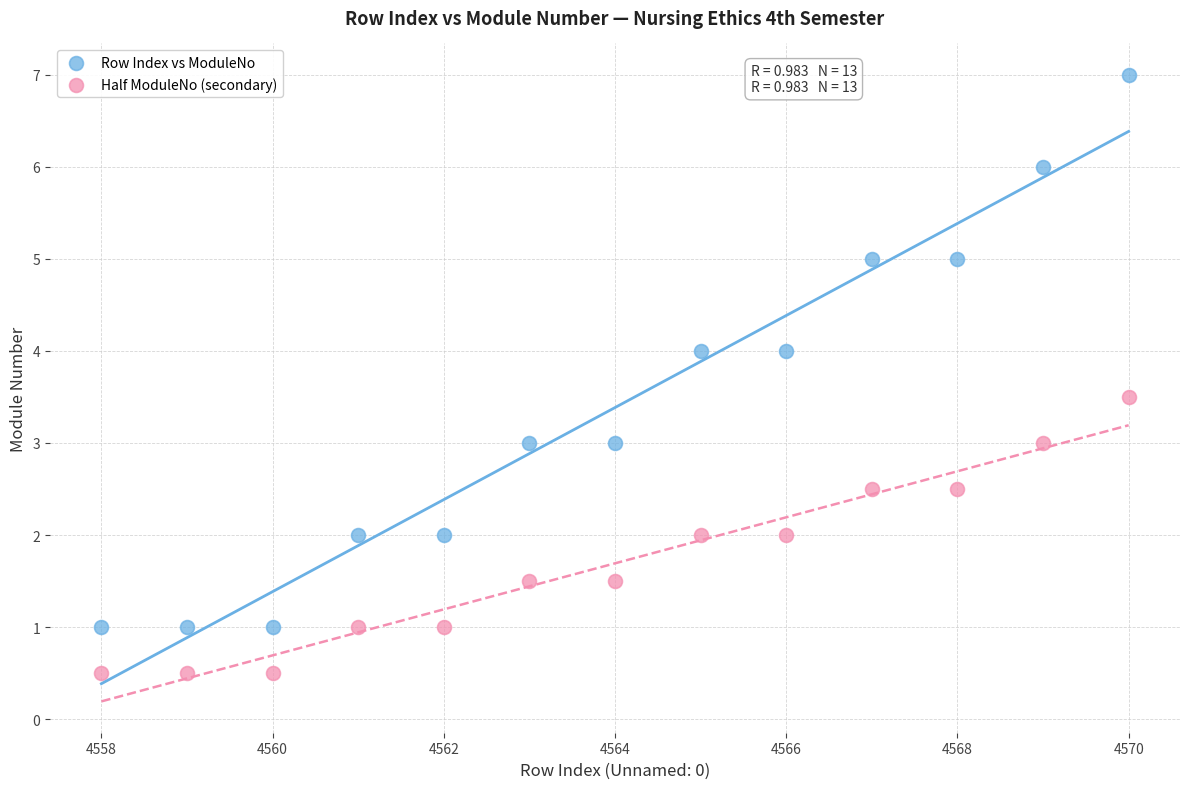

What are all the series names shown in the legend?

Row Index vs ModuleNo, Half ModuleNo (secondary)